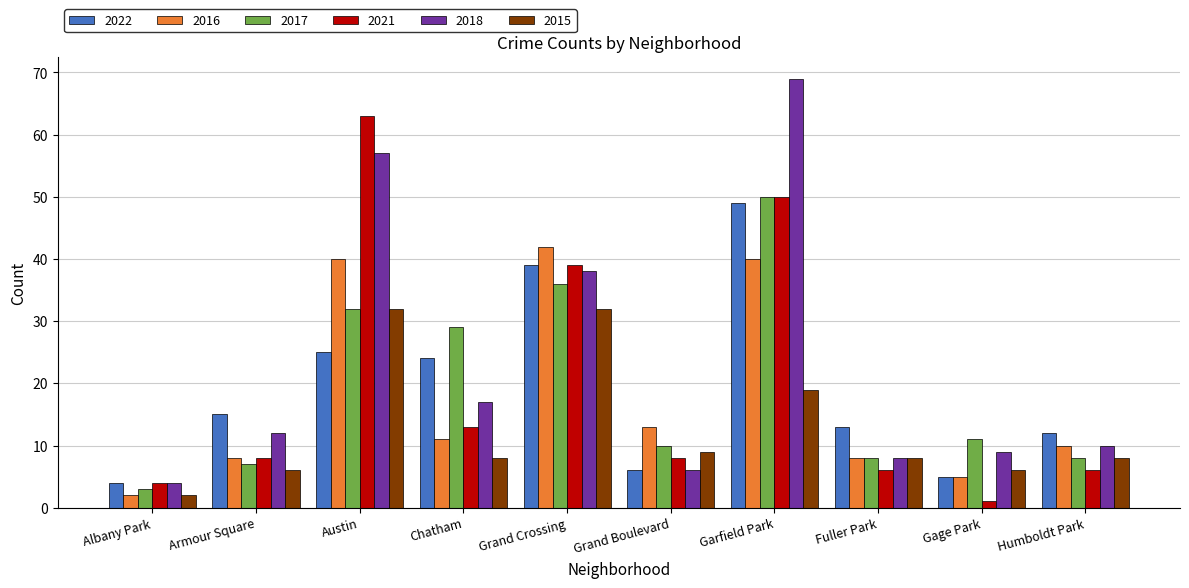

At which category is the sum across all series the highest?

Garfield Park